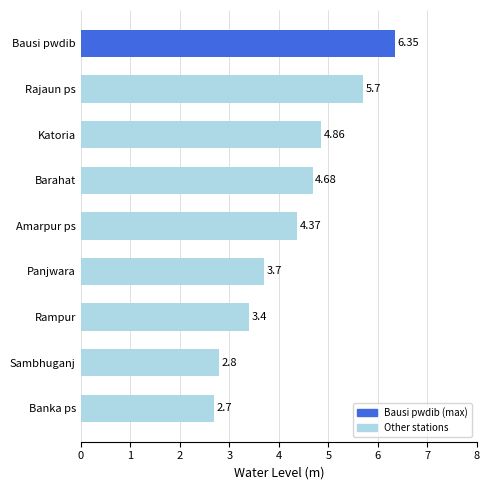

At which label is the value closest to 4?

Panjwara